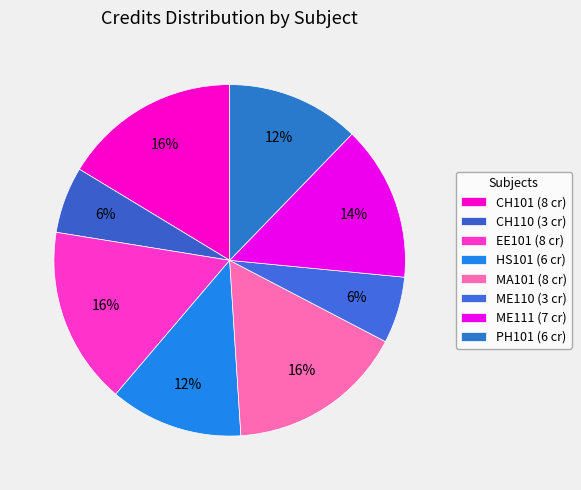

True or false: ME111 accounts for 14% of the total.

True